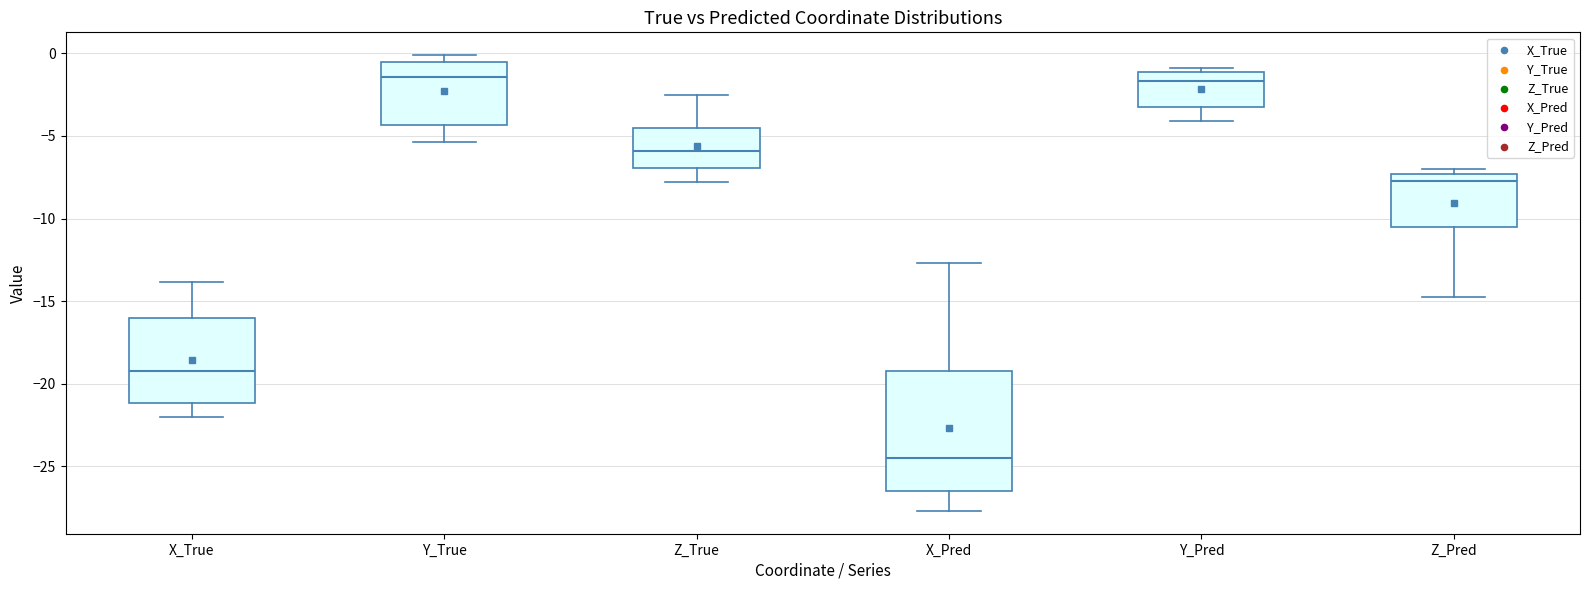

Reading left to right, read every box against the y-axis: the position of its median line, the range the box covers, and the ends of its whiskers. The values are not printed on the chart, so give them approximately, as read against the axis.

X_True: median -19.0, box -21.0 to -16.0, whiskers -22.0 to -14.0
Y_True: median -1.5, box -4.5 to -0.5, whiskers -5.5 to 0.0
Z_True: median -6.0, box -7.0 to -4.5, whiskers -8.0 to -2.5
X_Pred: median -24.5, box -26.5 to -19.5, whiskers -27.5 to -12.5
Y_Pred: median -1.5, box -3.5 to -1.0, whiskers -4.0 to -1.0 (just above the box's upper edge)
Z_Pred: median -7.5 (just below the box's upper edge), box -10.5 to -7.5, whiskers -15.0 to -7.0